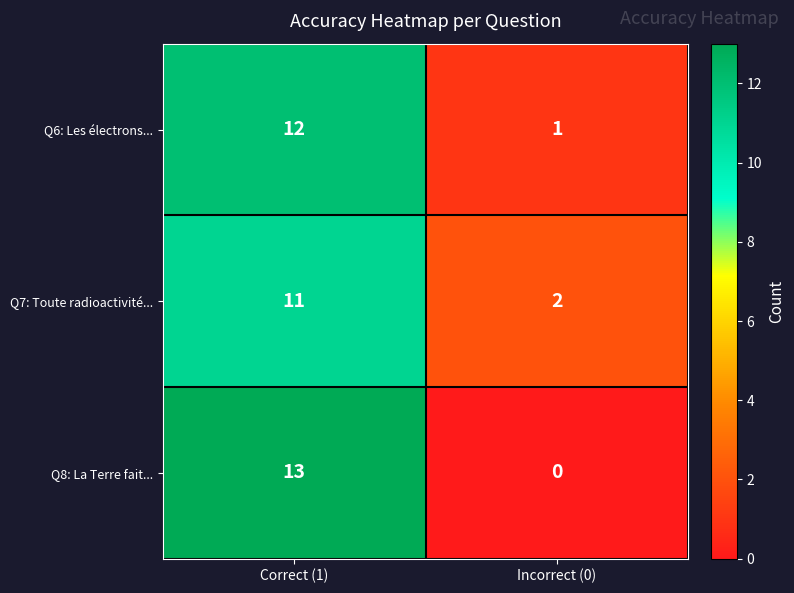

Reading right to left, extract all data points from this chart.

Q6: Les électrons...: Incorrect (0)=1	Correct (1)=12
Q7: Toute radioactivité...: Incorrect (0)=2	Correct (1)=11
Q8: La Terre fait...: Incorrect (0)=0	Correct (1)=13